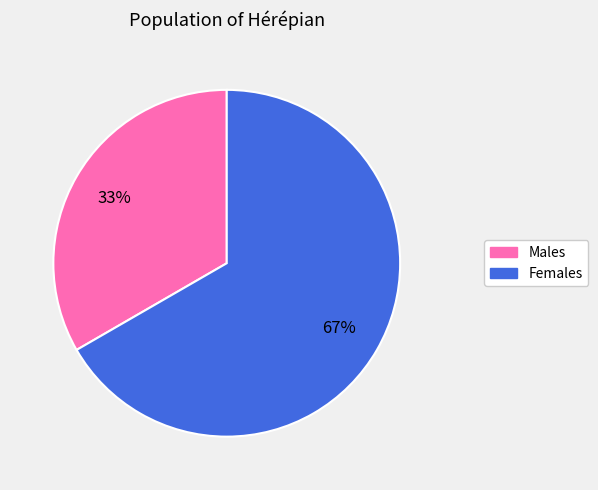

Which slice is the smallest?

Males